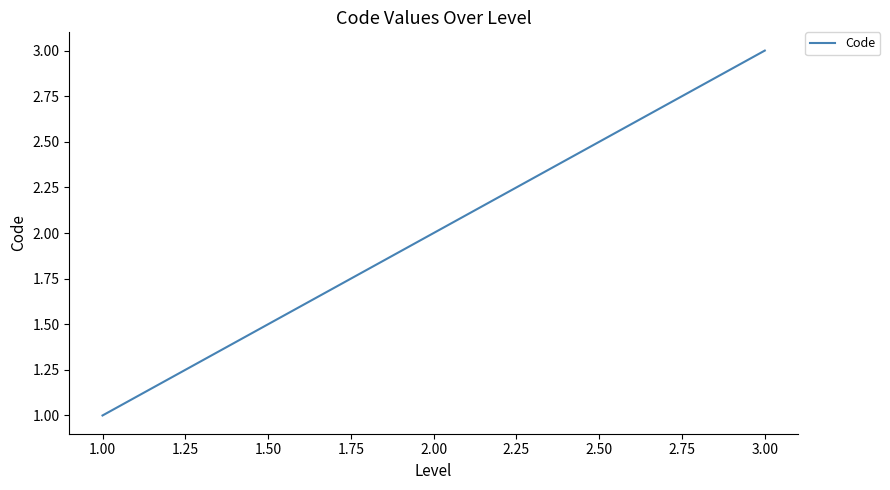

Rank the categories by value from highest to lowest.

3.00, 2.00, 1.00